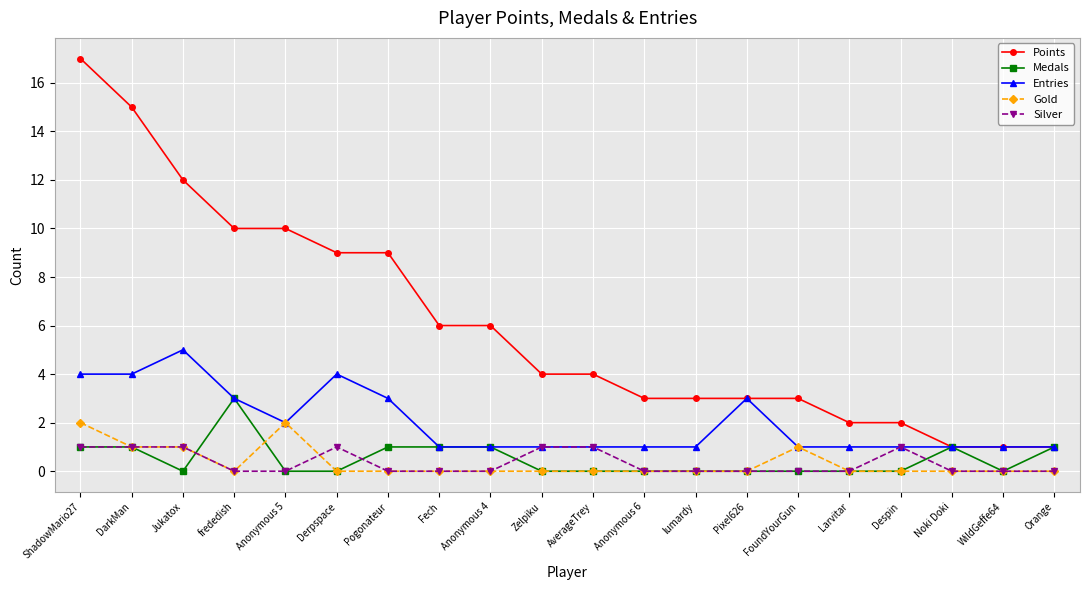

What is the total value across all series at Pixel626?

6